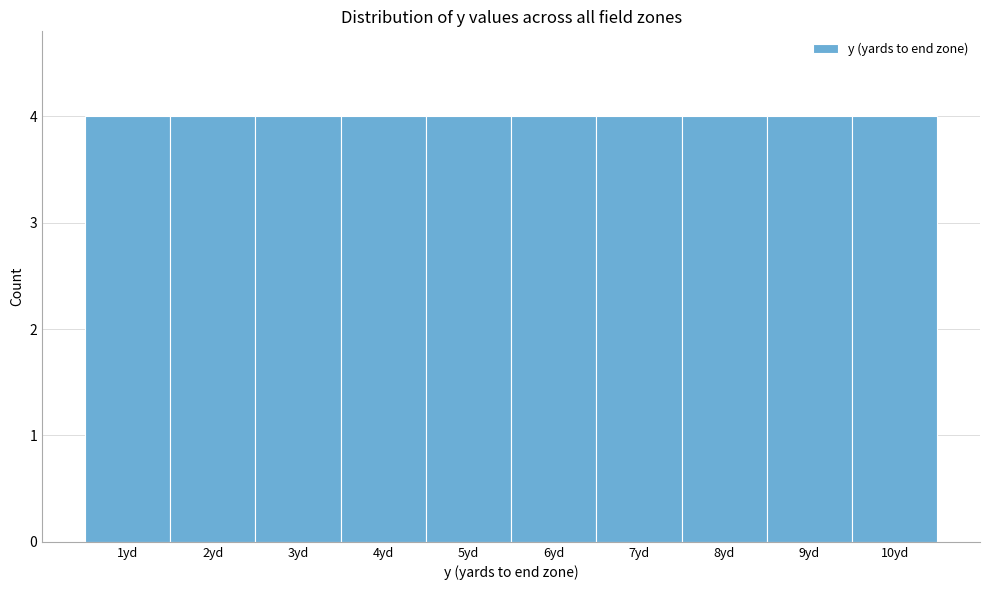

Reading left to right, list every bar in this chart as the range it spans on the x-axis followed by its height. The values are not printed on the chart, so give them approximately, as read against the axis.

0.5 to 1.5: 4
1.5 to 2.5: 4
2.5 to 3.5: 4
3.5 to 4.5: 4
4.5 to 5.5: 4
5.5 to 6.5: 4
6.5 to 7.5: 4
7.5 to 8.5: 4
8.5 to 9.5: 4
9.5 to 10.5: 4